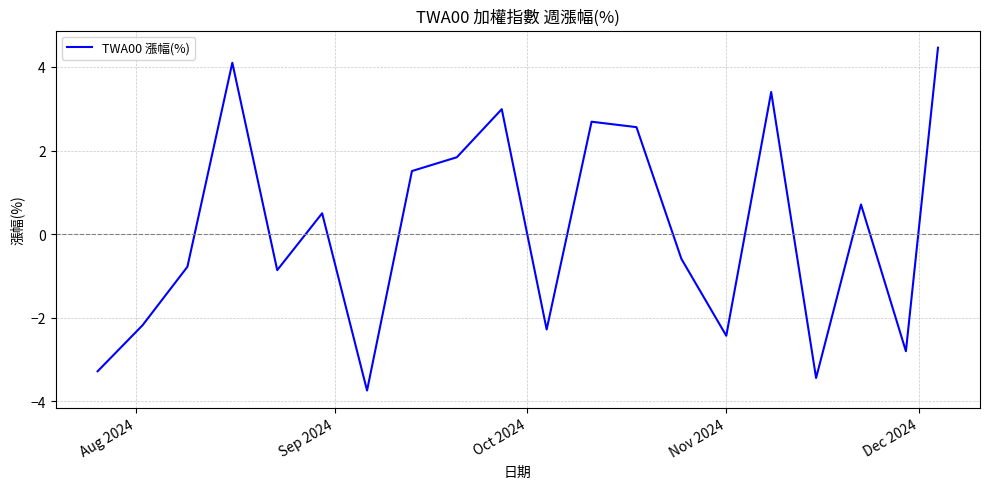

What is the minimum value shown in the chart?

-3.7